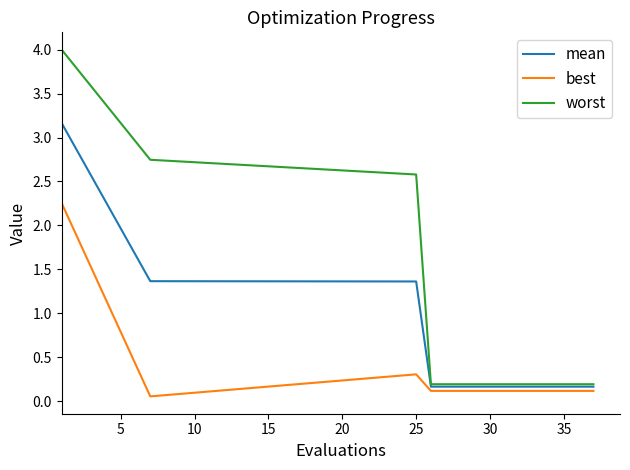

Which series has the largest total across all categories?

worst